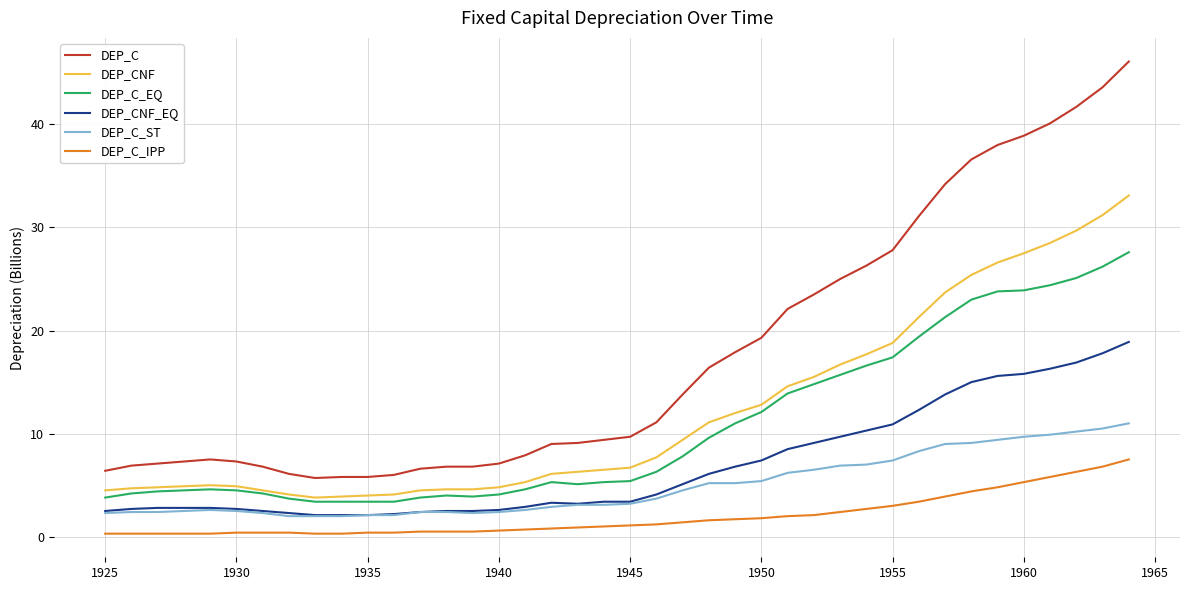

At how many categories does at least one series exceed 21?

14